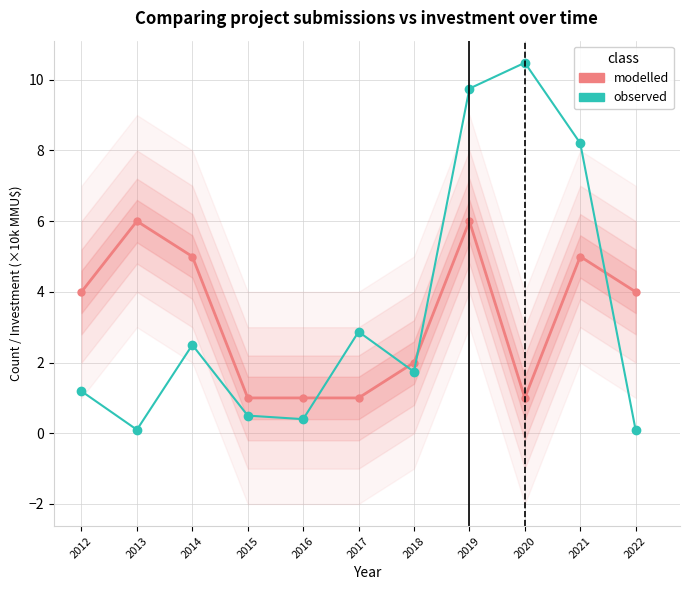

Does the chart have visible grid lines?

Yes